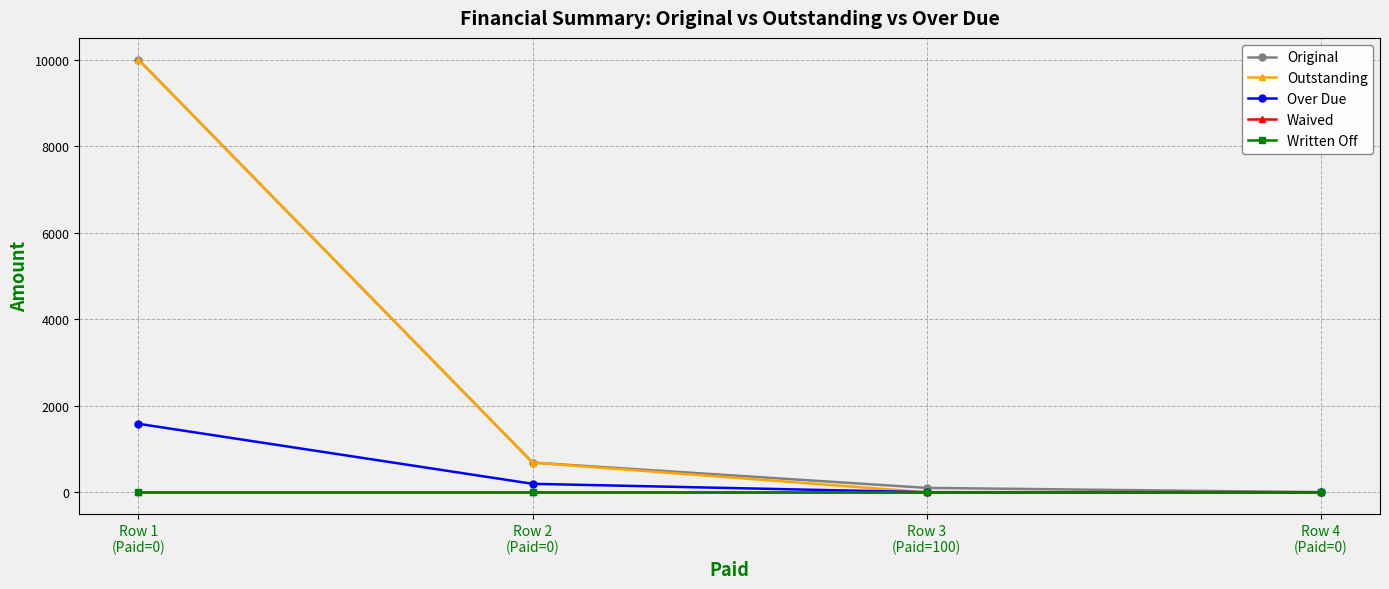

At how many categories does at least one series exceed 1215?

1